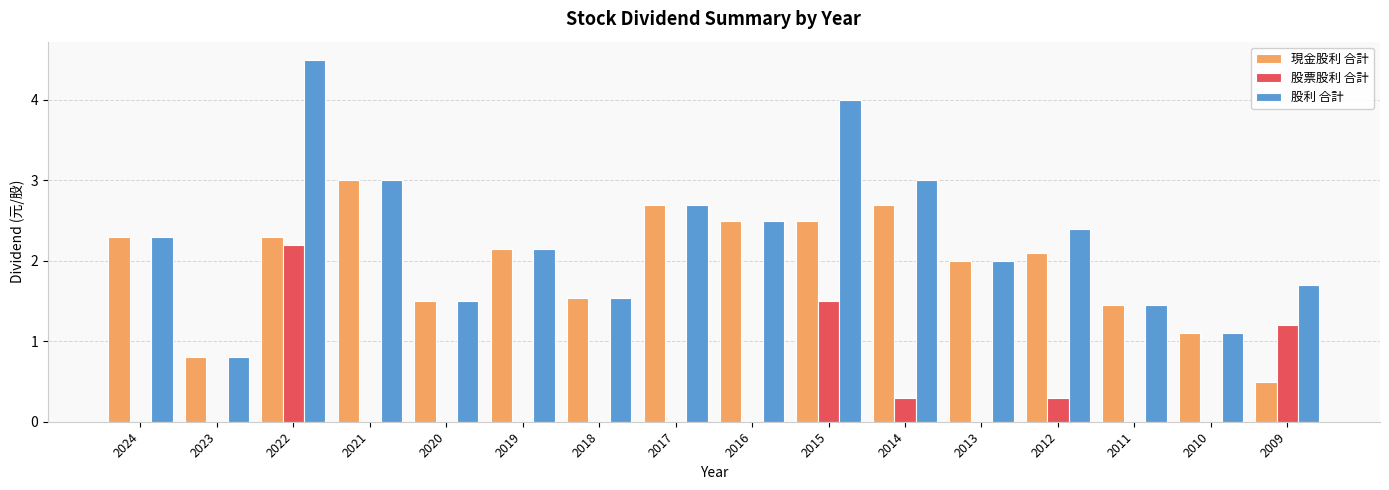

Are the bars horizontal?

No